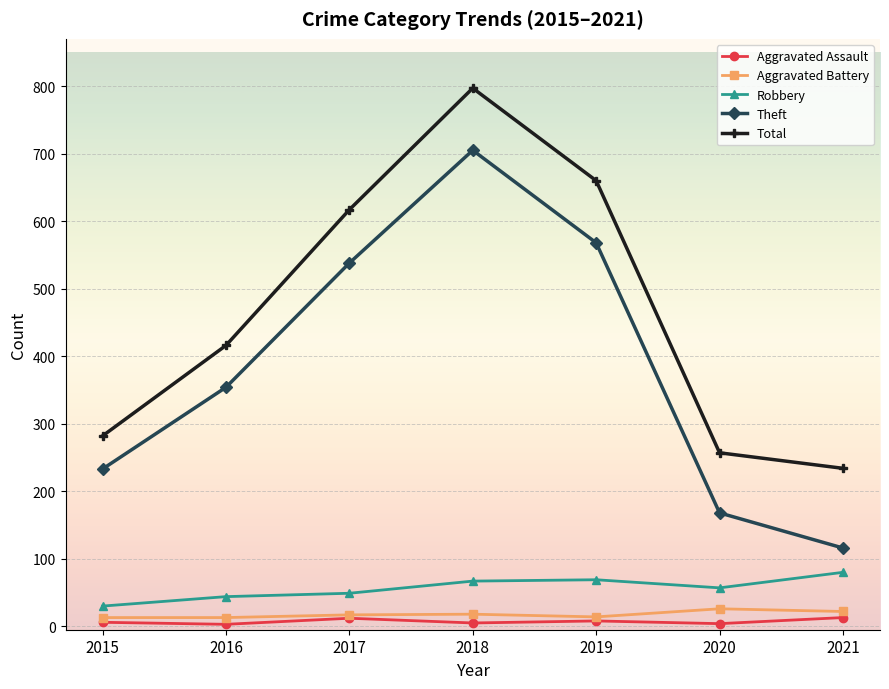

What is the difference between the maximum and minimum values in the Theft series?

589